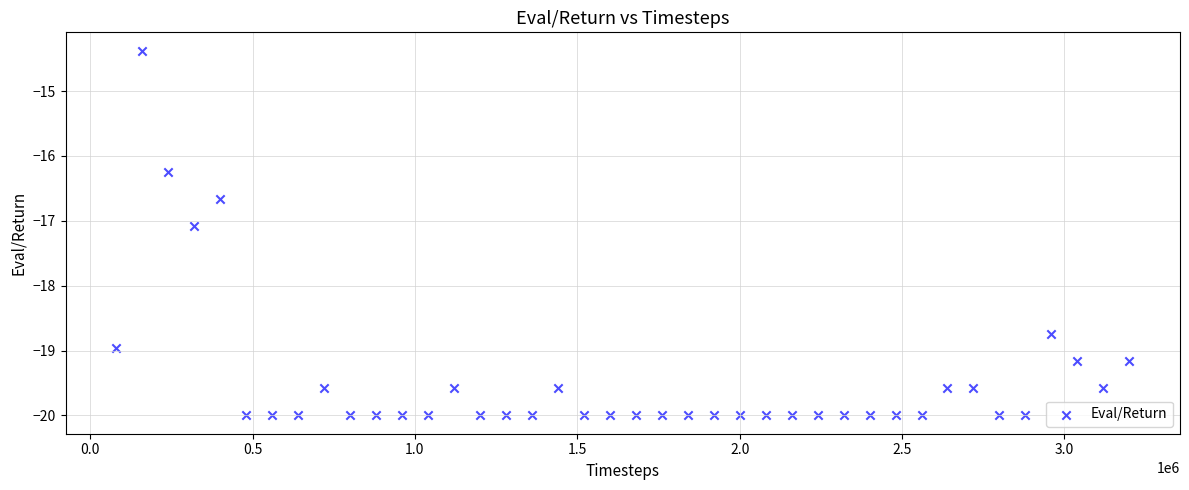

What Y value in the scatter plot is closest to -17?

-17.1